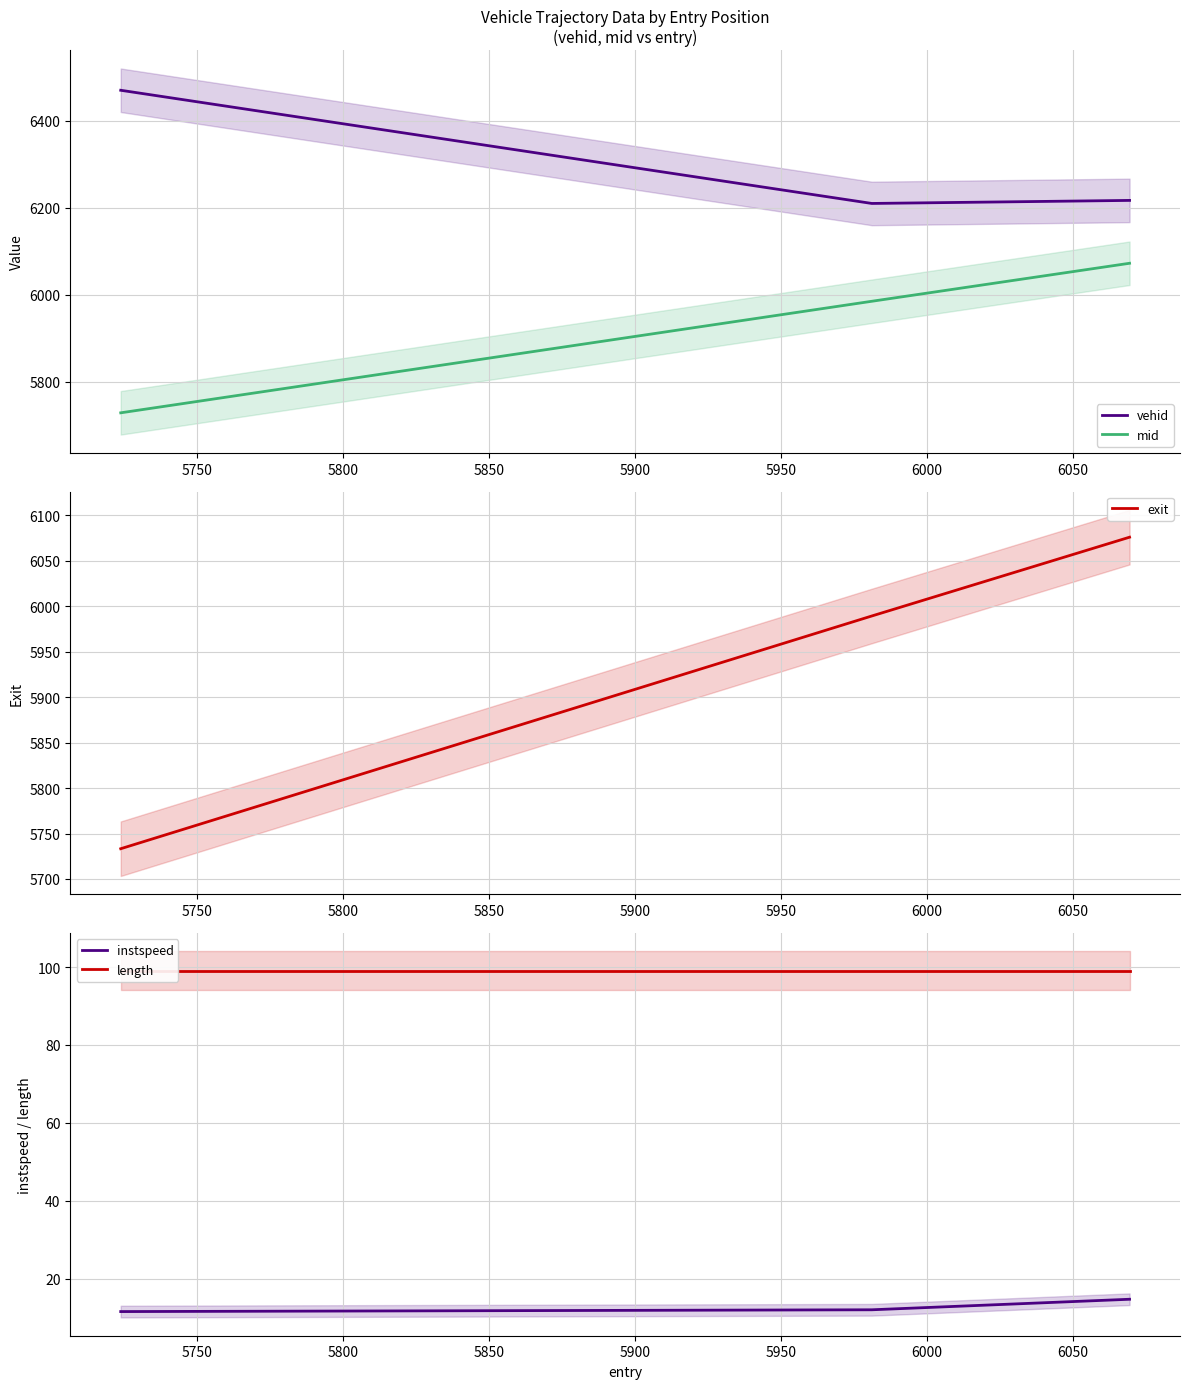

What is the highest value of the instspeed series?

14.7